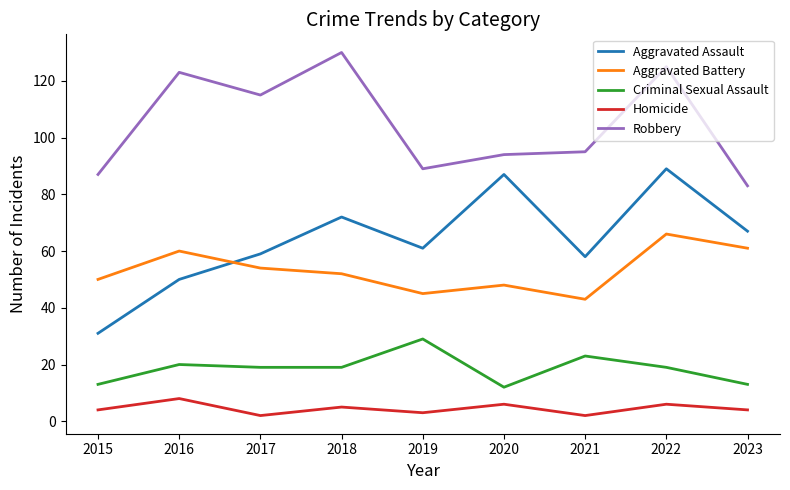

What are all the series names shown in the legend?

Aggravated Assault, Aggravated Battery, Criminal Sexual Assault, Homicide, Robbery